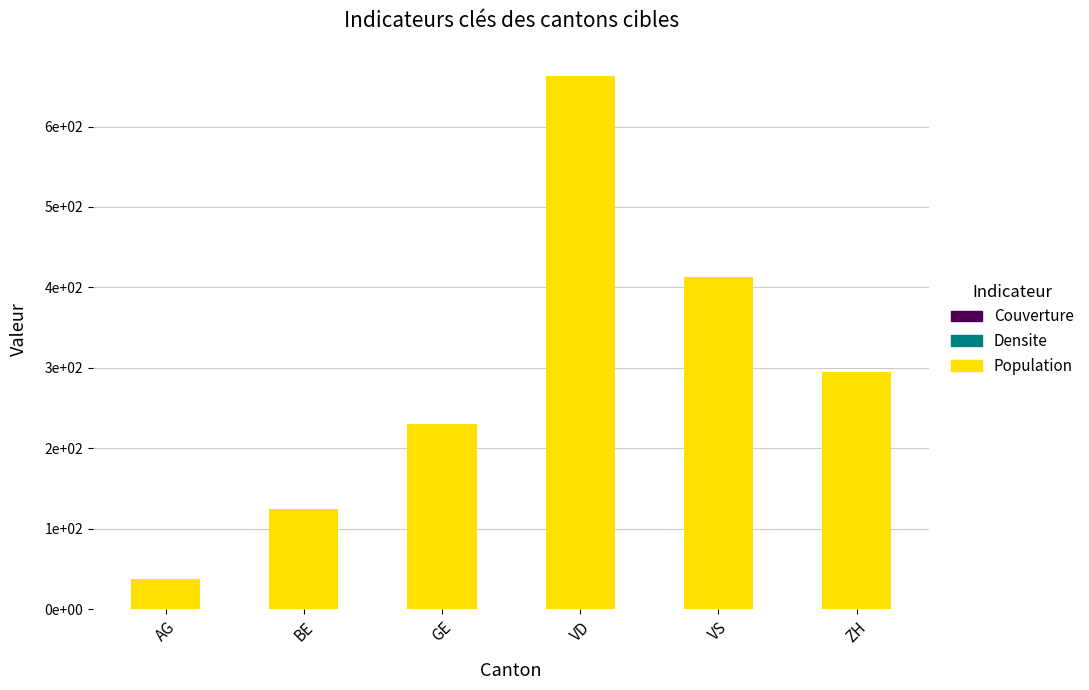

What is the value of the 2nd bar from the left?

124